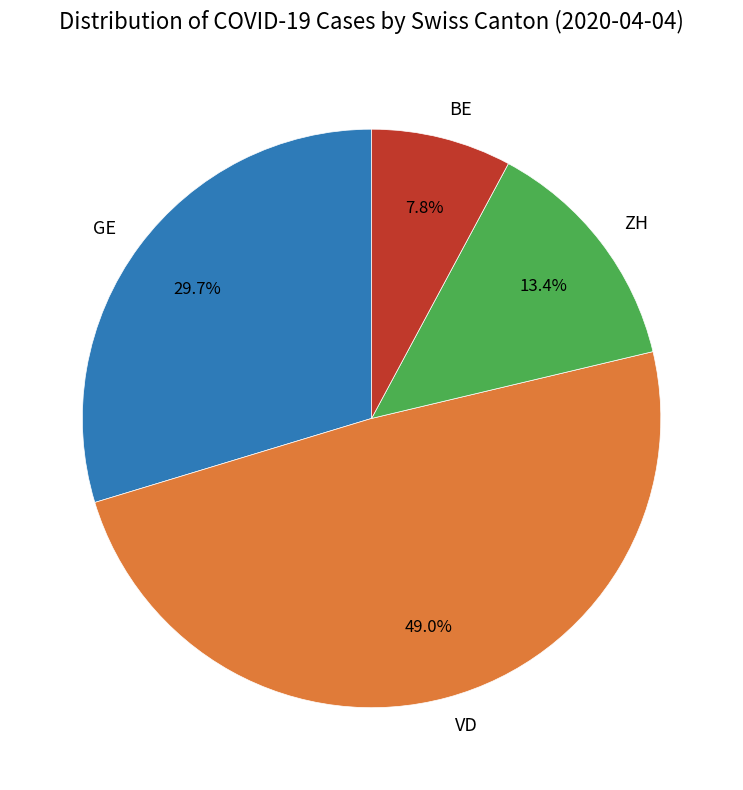

Does any single category account for the majority?

No